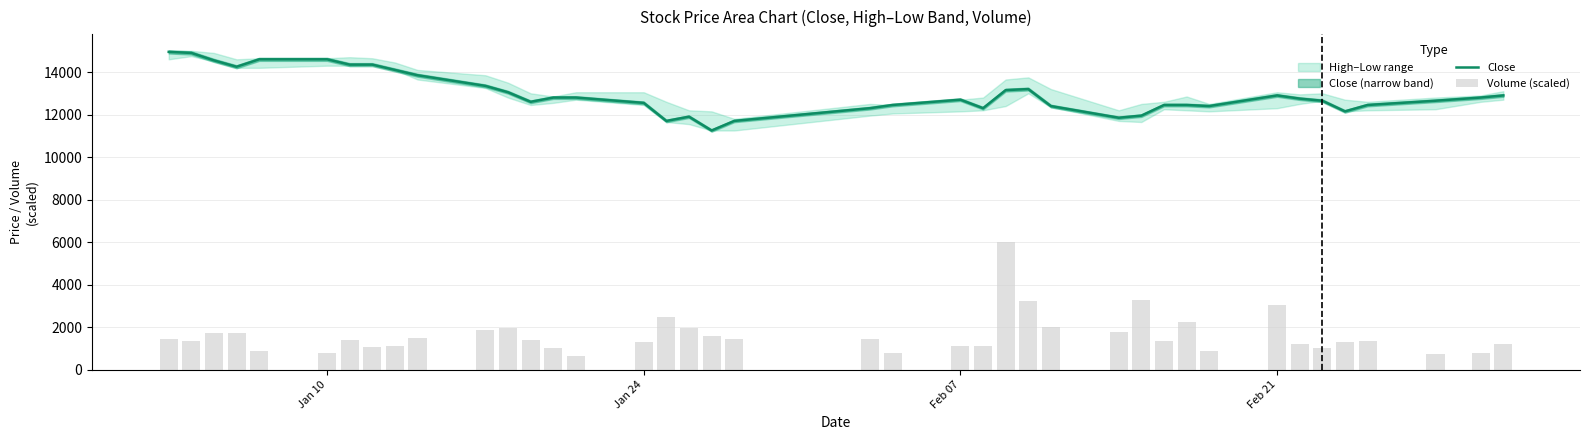

Reading left to right, what are all the values shown in this chart?

Close: 14950.0	14900.0	14550.0	14250.0	14600.0	14600.0	14350.0	14350.0	14100.0	13850.0	13350.0	13050.0	12600.0	12800.0	12800.0	12550.0	11700.0	11900.0	11250.0	11700.0	12300.0	12450.0	12700.0	12300.0	13150.0	13200.0	12400.0	11850.0	11950.0	12450.0	12450.0	12400.0	12900.0	12750.0	12650.0	12150.0	12450.0	12650.0	12800.0	12900.0
Volume (scaled): 1445.7	1332.4	1741.4	1714.3	893.5	782.4	1385.7	1082.7	1101.7	1499.7	1880.7	1957.3	1394.7	1029.9	655.0	1275.9	2468.8	1977.4	1583.3	1458.8	1452.7	765.7	1095.2	1095.2	6000.0	3229.9	1995.5	1764.3	3265.6	1340.5	2215.7	867.4	3033.7	1177.6	991.0	1317.6	1325.0	728.5	772.9	1177.9